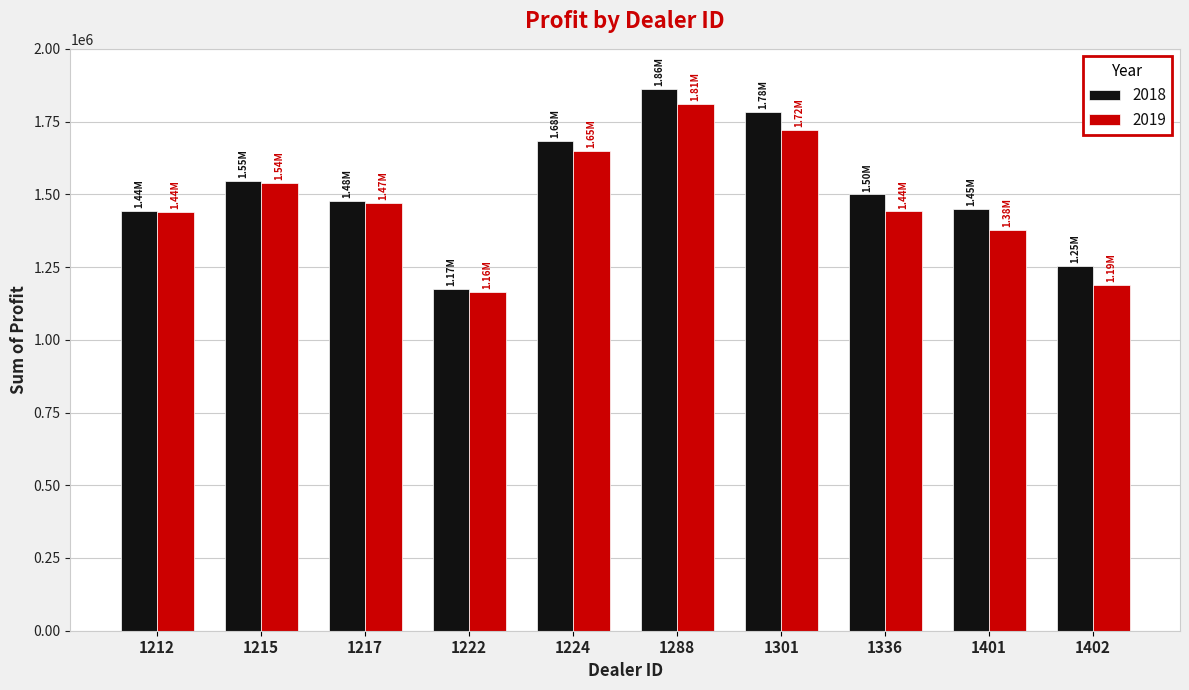

How many groups of bars are there?

10